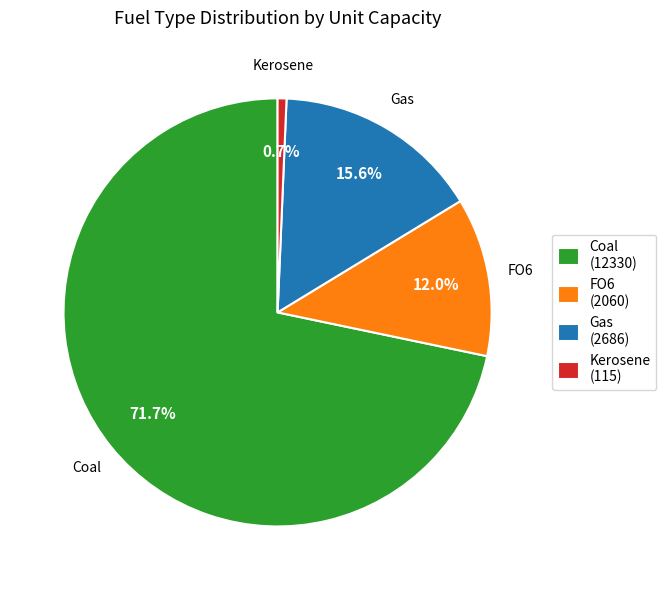

Which slice is the smallest?

Kerosene